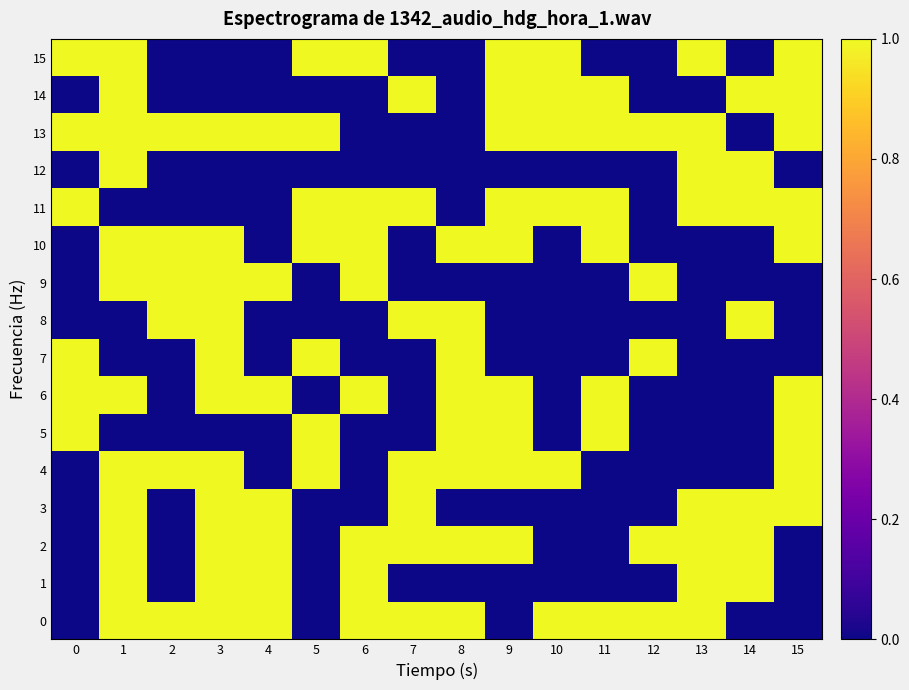

Which has a higher value, 11 or 15?

11